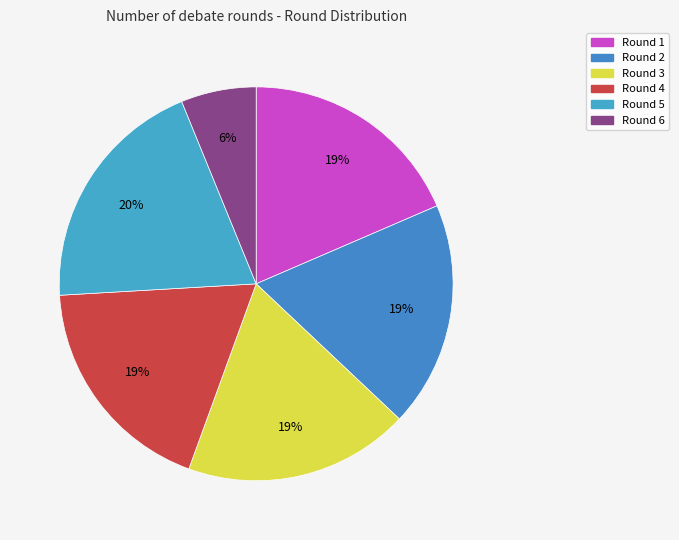

How many segments does this pie chart have?

6